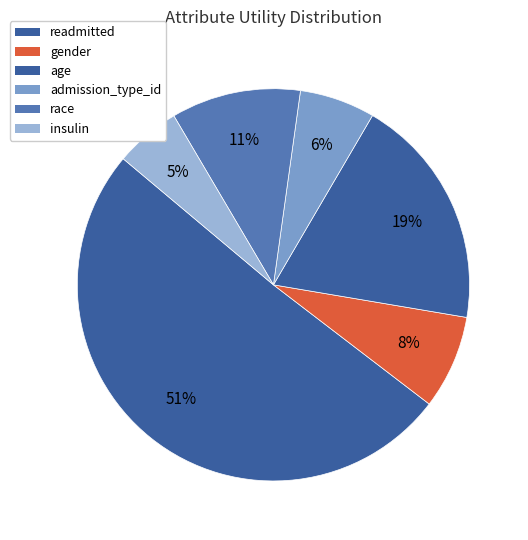

How many segments does this pie chart have?

6